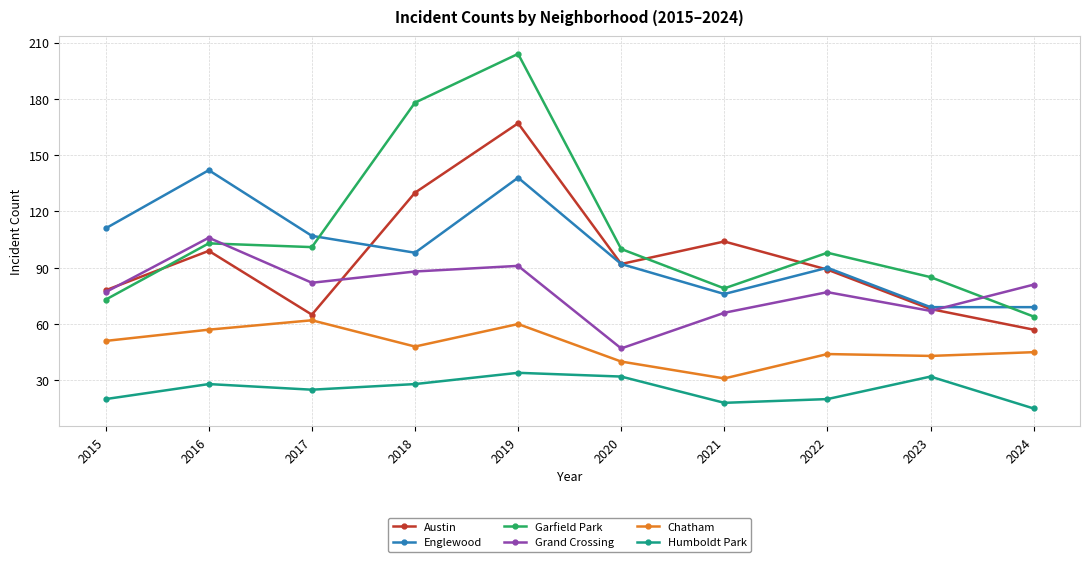

The Englewood series shows 98 at 2018. True or false?

True